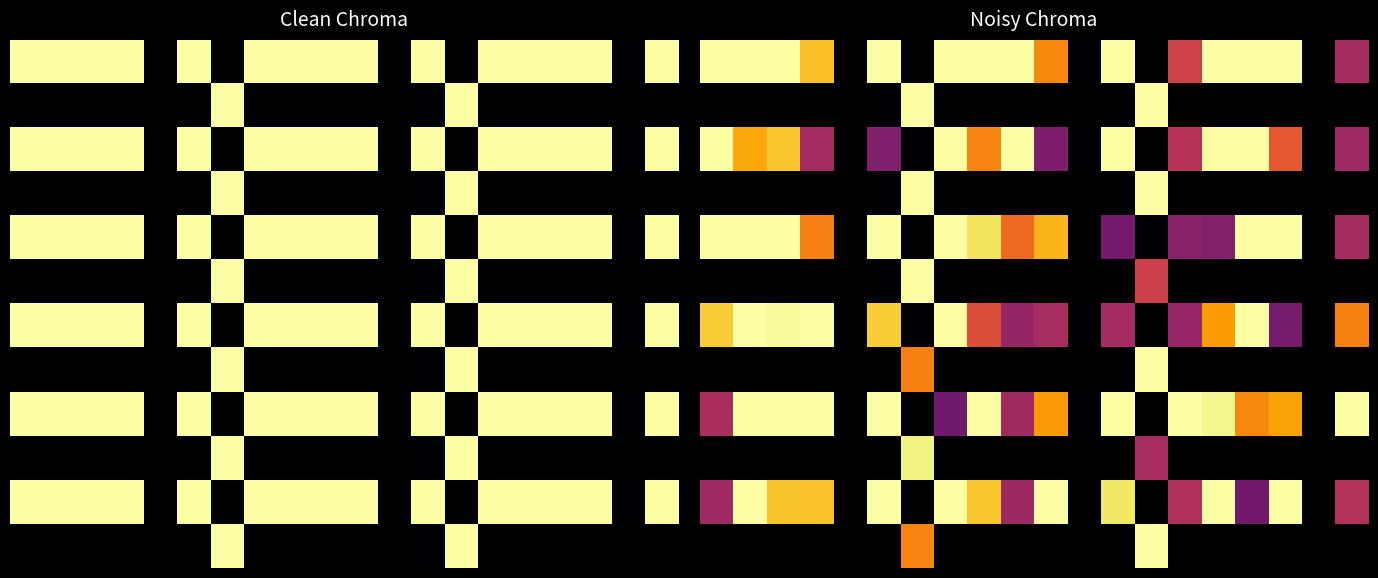

At which category does the chart reach its minimum across all series?

4